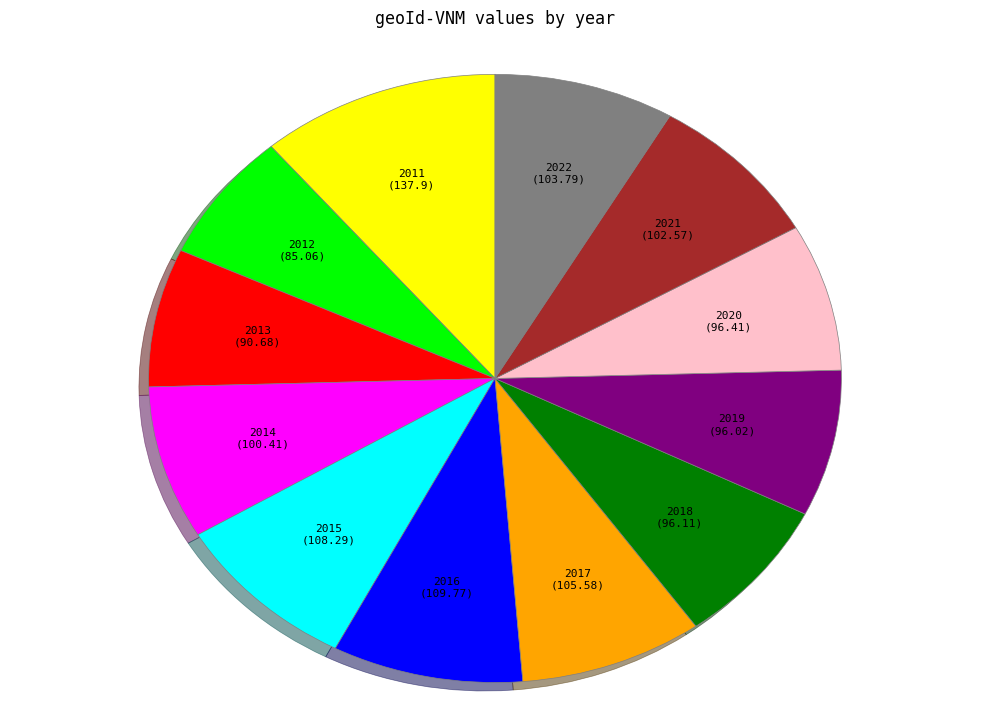

Is there a majority slice in this chart?

No